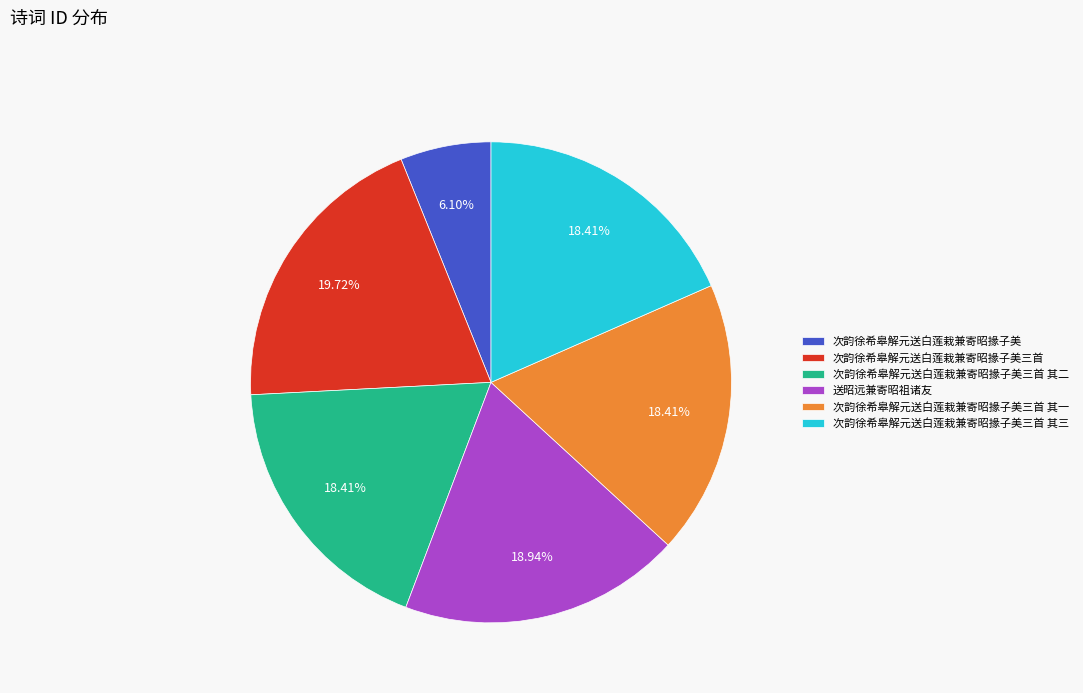

To the nearest percent, what percentage of the pie is 次韵徐希皋解元送白莲栽兼寄昭掾子美?

6%